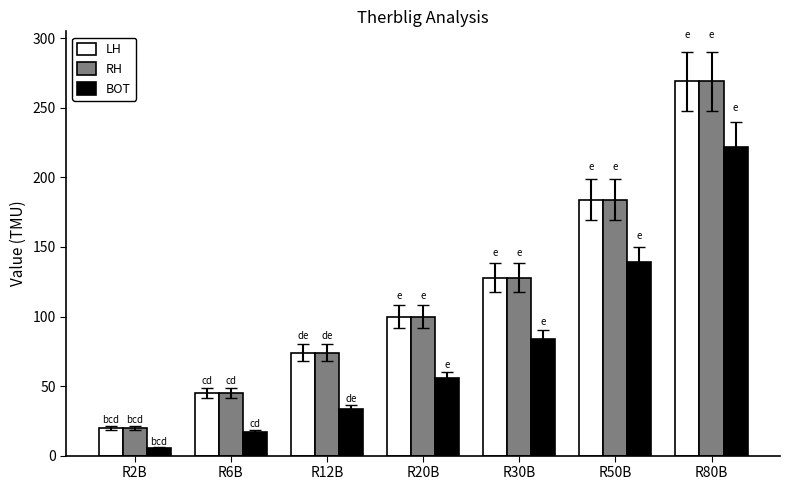

Reading left to right, list all the values displayed in this chart.

LH: R2B=20.0	R6B=45.0	R12B=74.0	R20B=100.0	R30B=128.0	R50B=184.0	R80B=269.0
RH: R2B=20.0	R6B=45.0	R12B=74.0	R20B=100.0	R30B=128.0	R50B=184.0	R80B=269.0
BOT: R2B=5.5	R6B=17.0	R12B=33.5	R20B=55.5	R30B=83.5	R50B=139.0	R80B=222.0